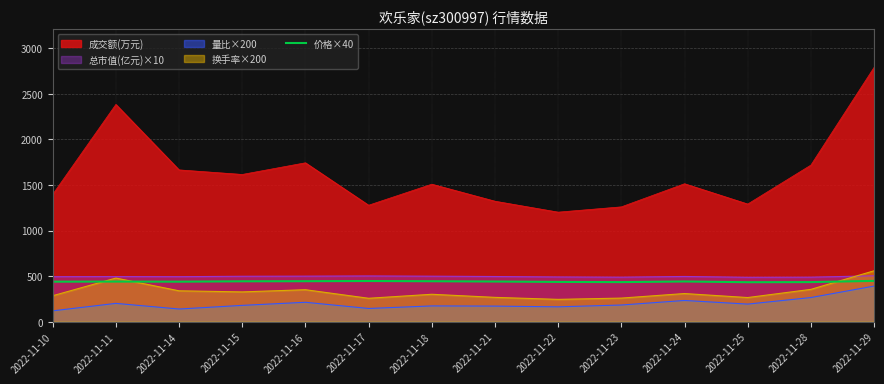

At which label is 成交额(万元) closest to 1997?

2022-11-16